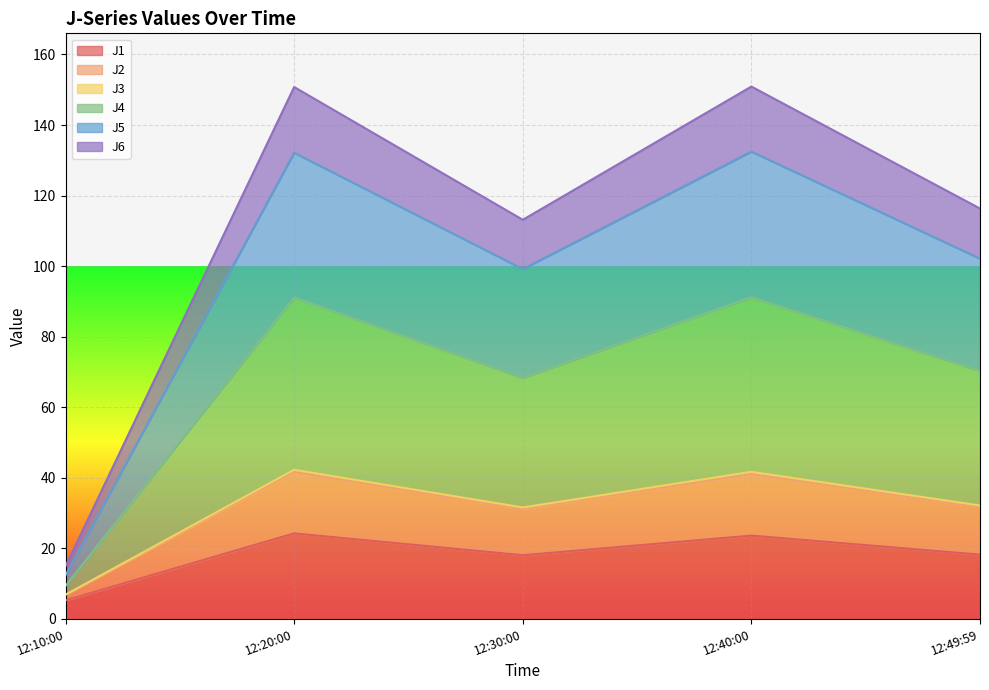

What is the maximum value shown in the chart?

150.9